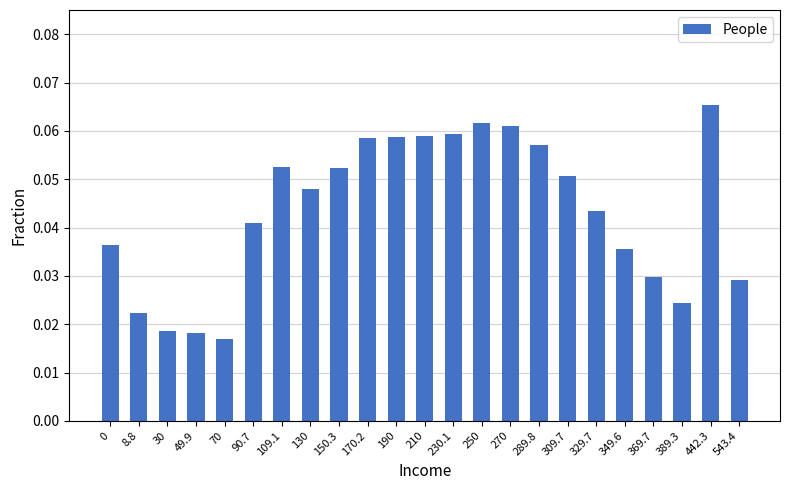

The value at 543.4 is 0.1. True or false?

False